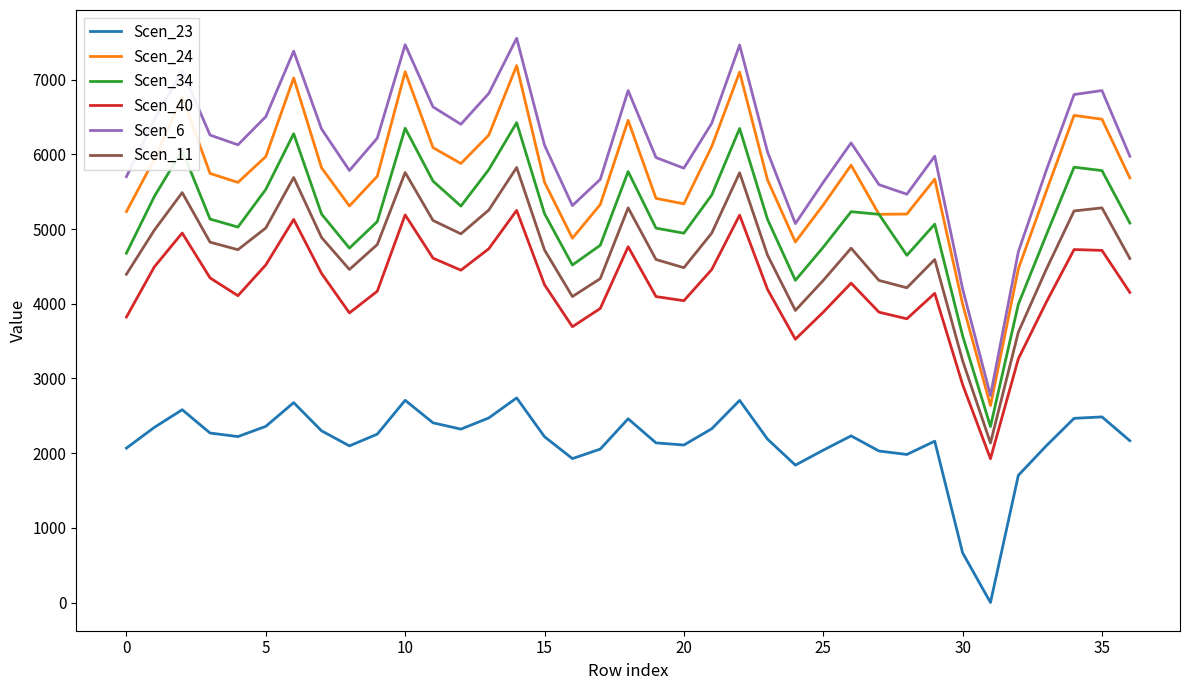

Which series has the largest range (max minus min)?

Scen_6